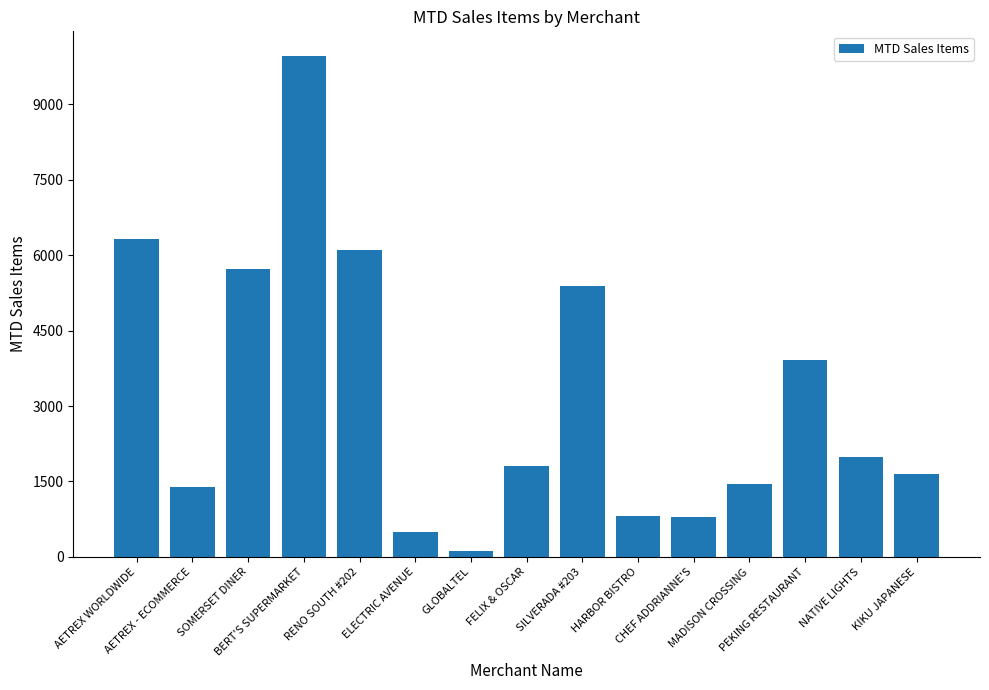

The chart shows a value of 5390 at SILVERADA #203. True or false?

True